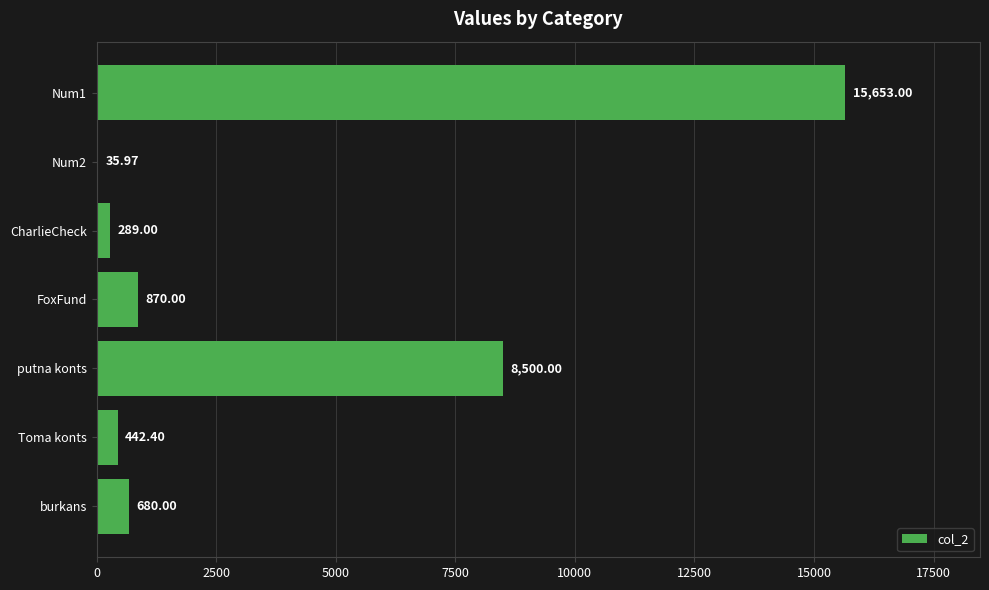

What is the sum of all values?

26470.4